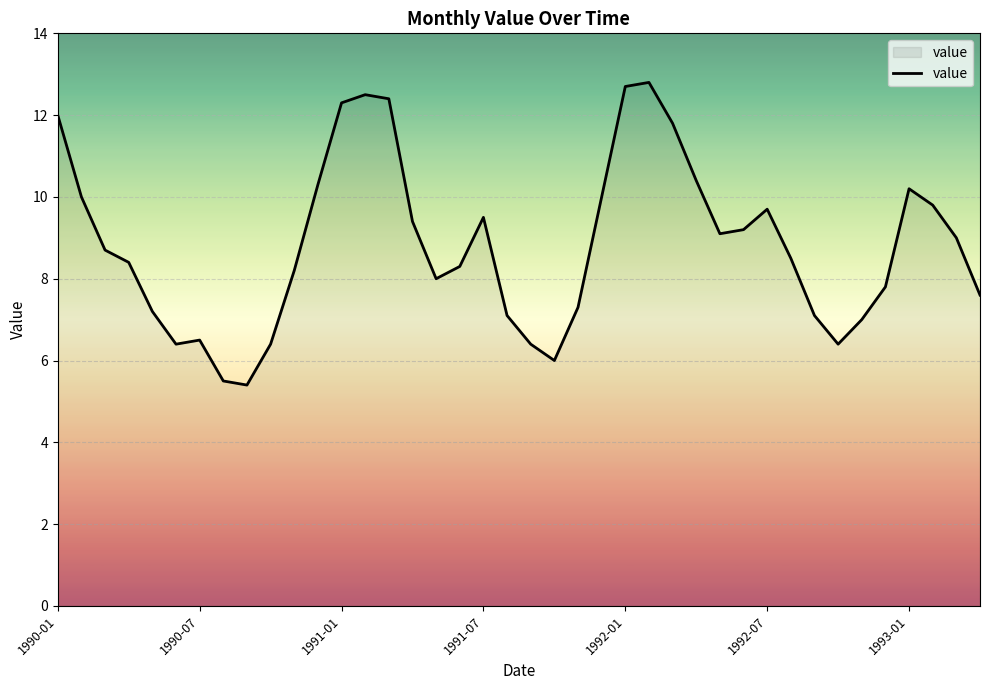

What is the minimum value shown in the chart?

5.4